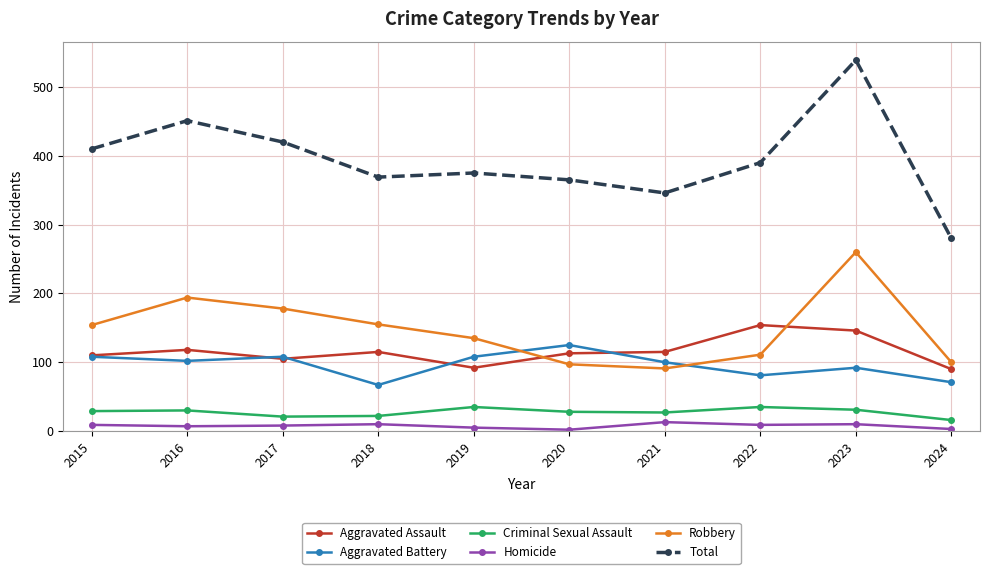

What is the maximum value shown in the chart?

539